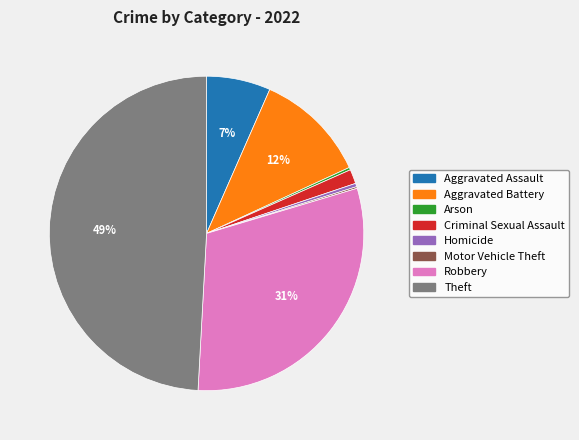

The Aggravated Battery slice represents 23% of the pie. True or false?

False